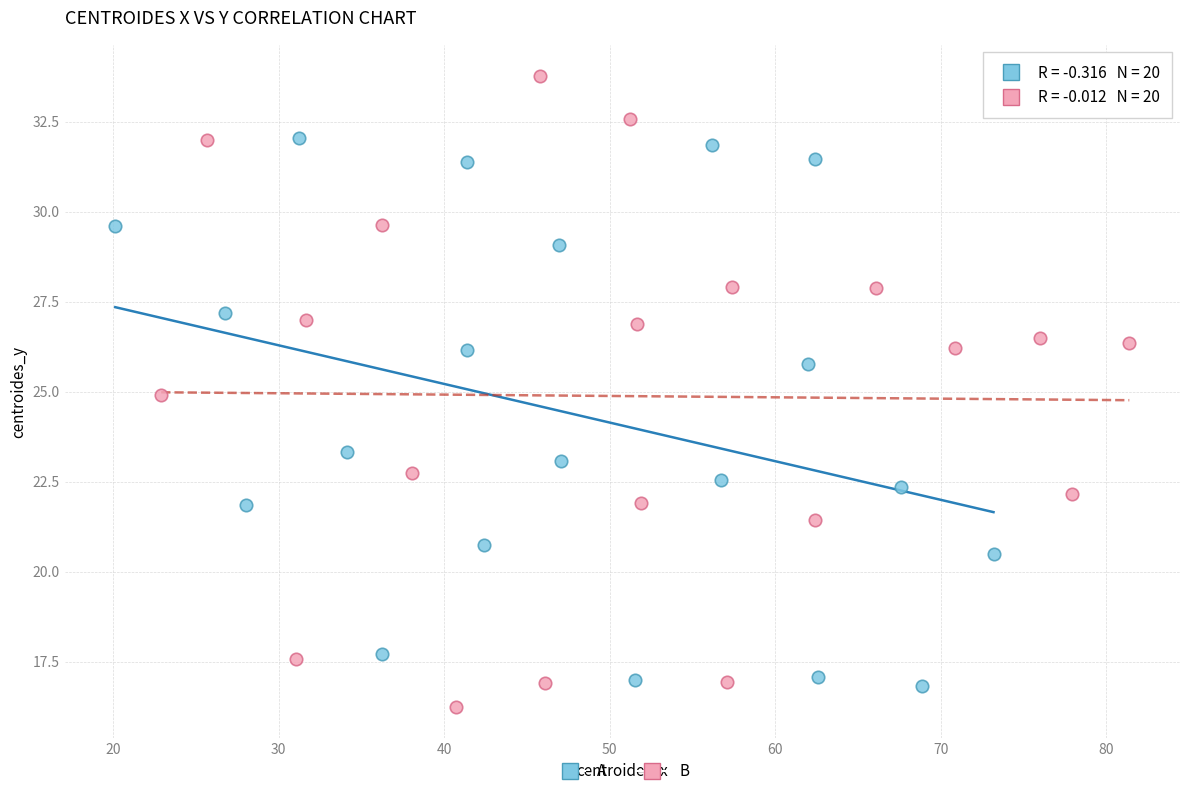

Which series contains the highest Y value?

B